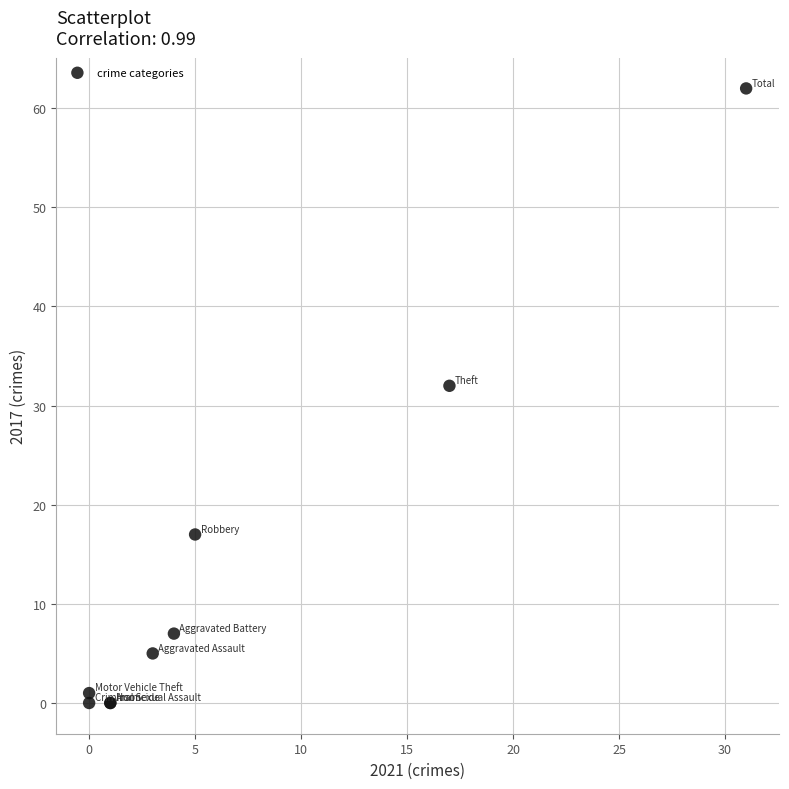

What Y value in the scatter plot is closest to 31?

32